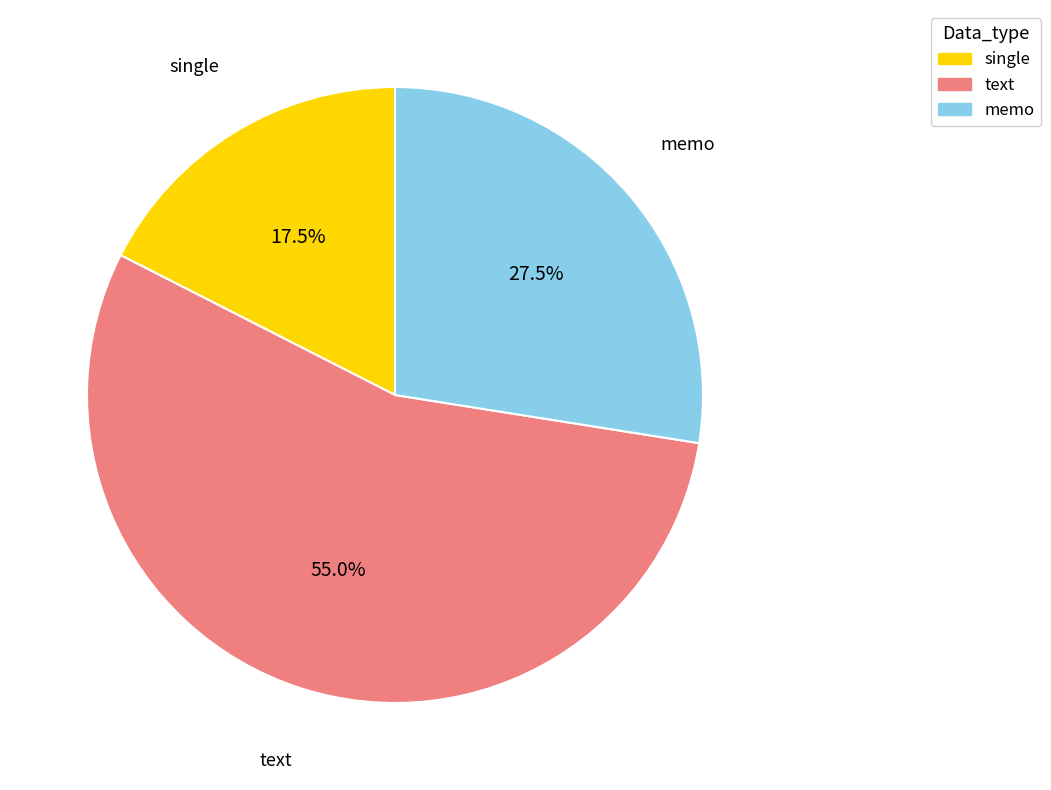

Does any single category account for the majority?

Yes